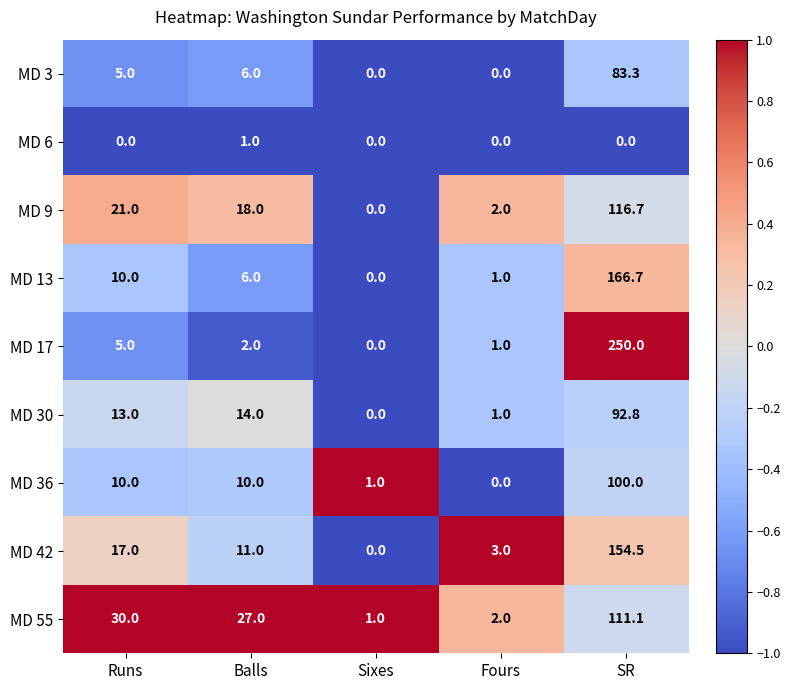

How many series are shown in this chart?

9